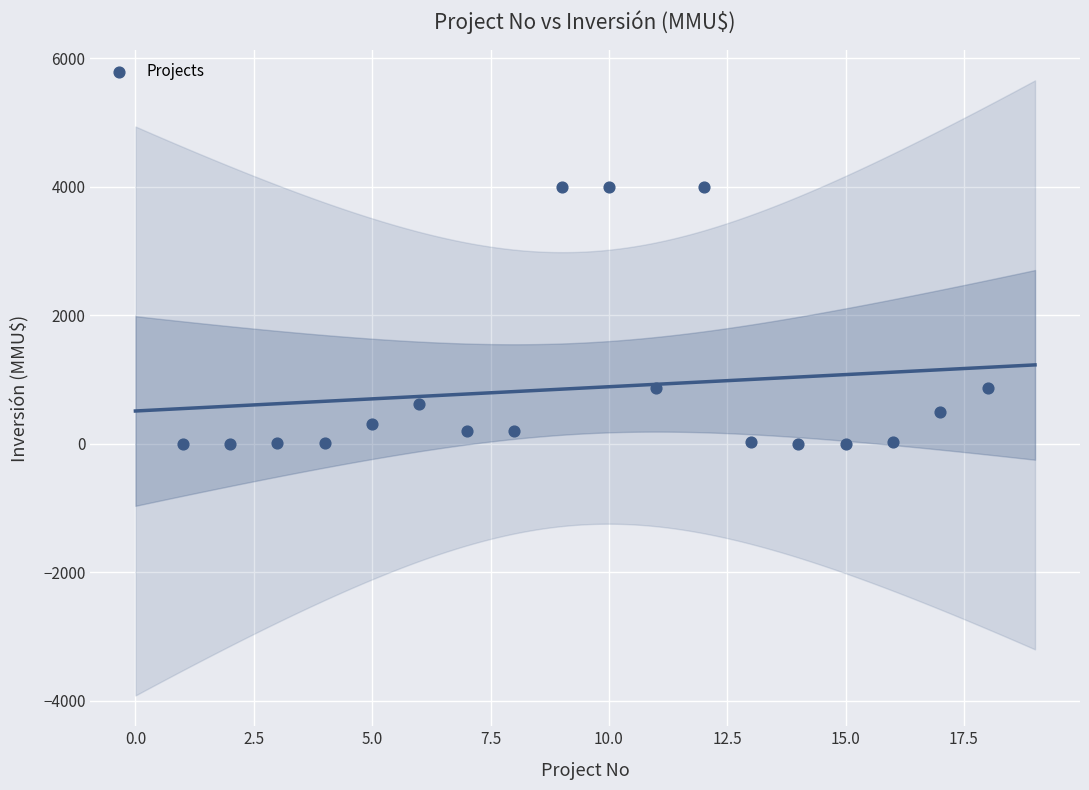

What is the range of Y values (max minus min)?

4000.0